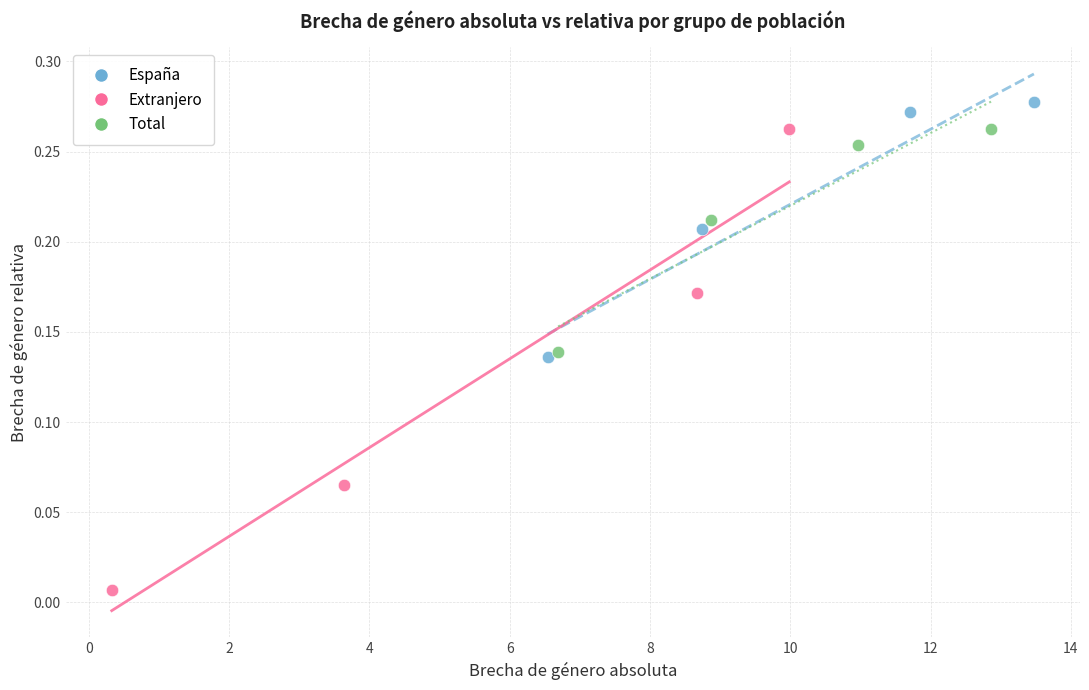

Which series contains the lowest Y value?

Extranjero